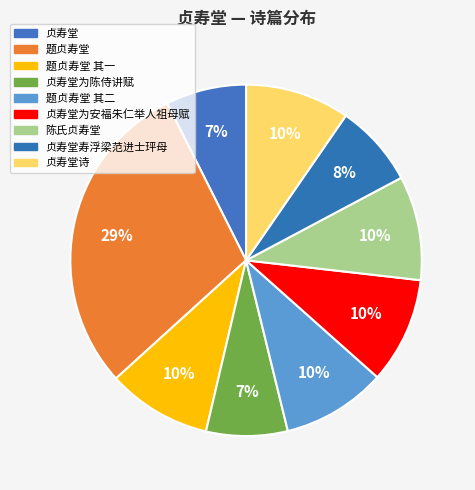

What is the largest slice in the pie chart?

题贞寿堂